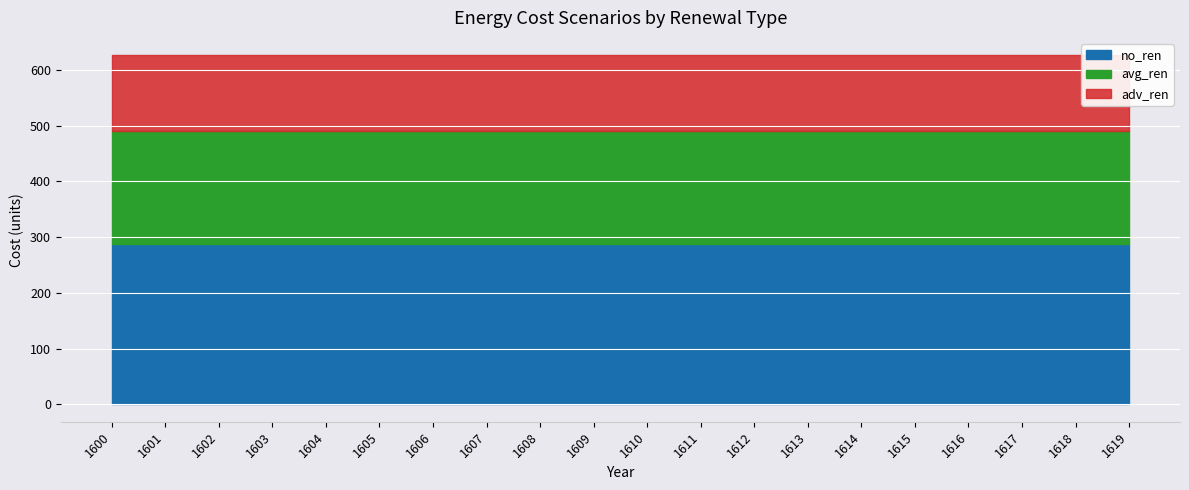

Reading left to right, extract all data points from this chart.

no_ren: 286.6	286.6	286.6	286.6	286.6	286.6	286.6	286.6	286.6	286.6	286.6	286.6	286.6	286.6	286.6	286.6	286.6	286.6	286.6	286.6
avg_ren: 202.8	202.8	202.8	202.8	202.8	202.8	202.8	202.8	202.8	202.8	202.8	202.8	202.8	202.8	202.8	202.8	202.8	202.8	202.8	202.8
adv_ren: 136.5	136.5	136.5	136.5	136.5	136.5	136.5	136.5	136.5	136.5	136.5	136.5	136.5	136.5	136.5	136.5	136.5	136.5	136.5	136.5